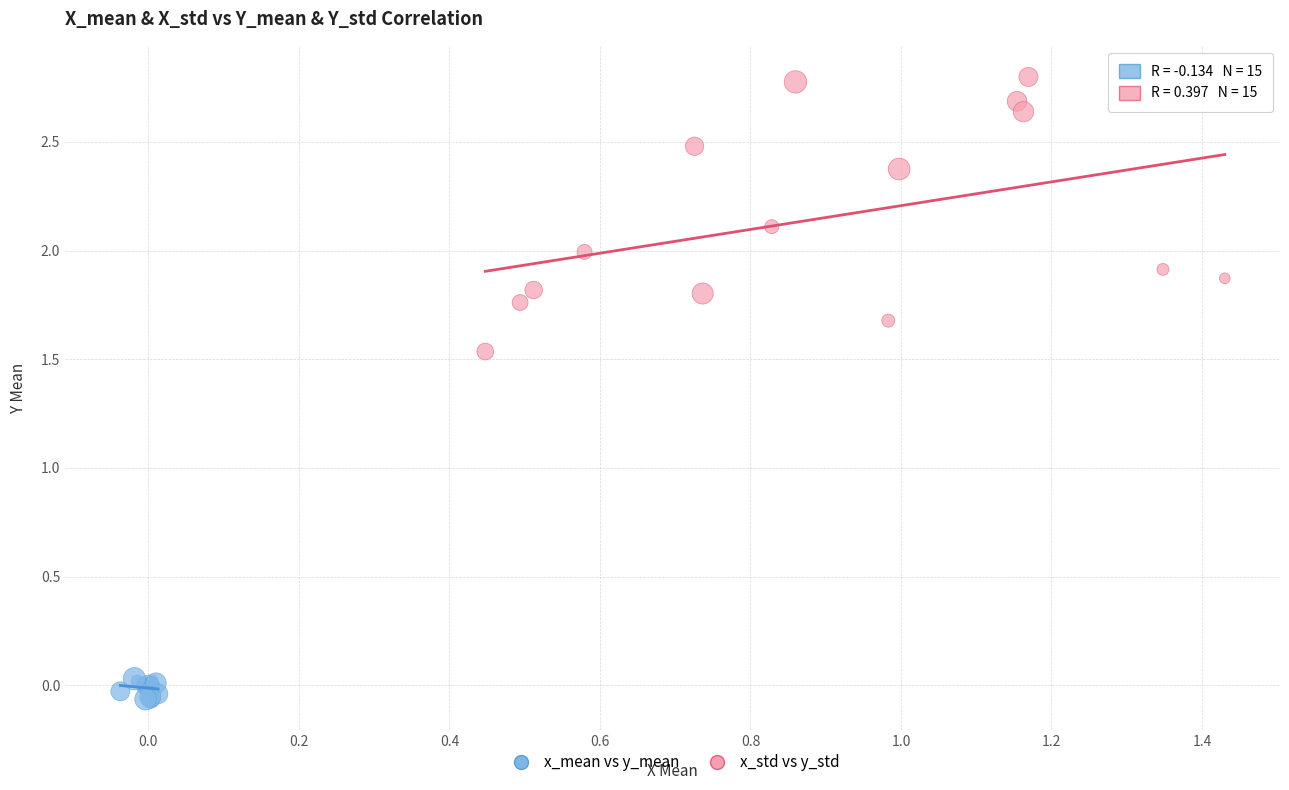

What are all the series names shown in the legend?

x_mean vs y_mean, x_std vs y_std